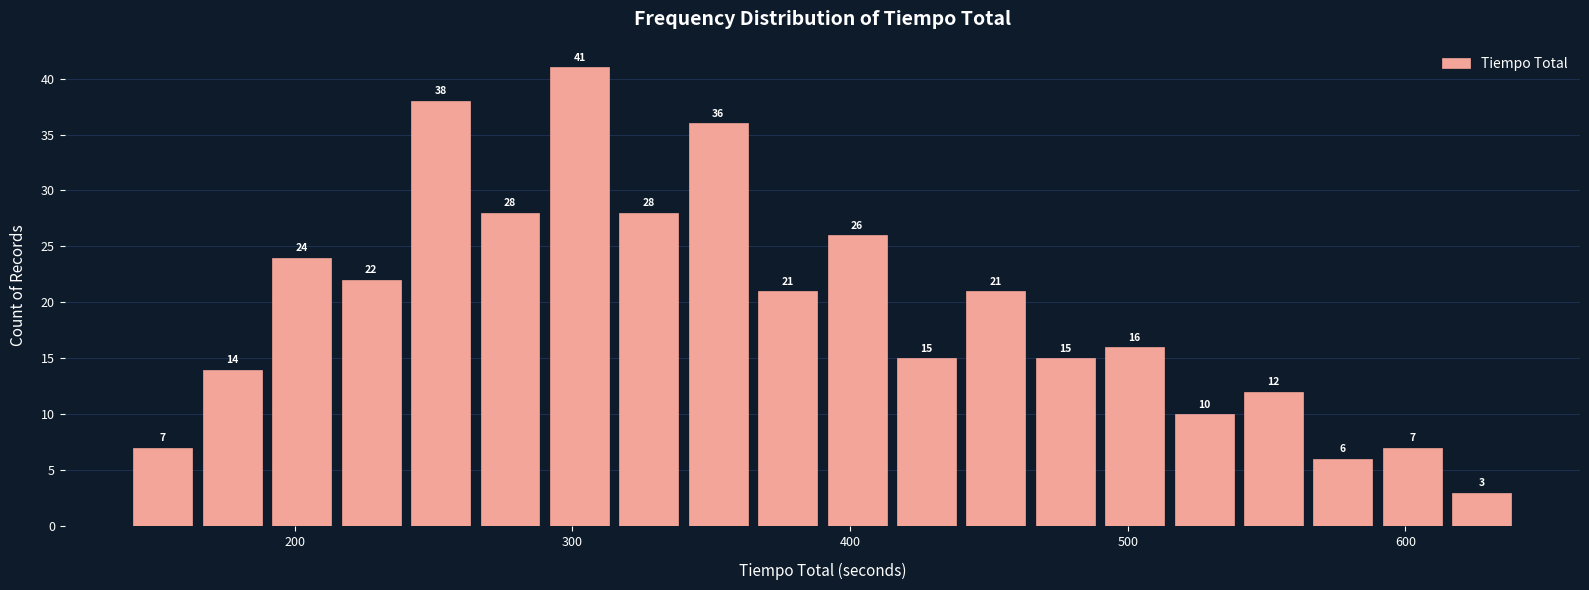

Read against the x-axis, roughly where is the centre of the tallest bar?

300